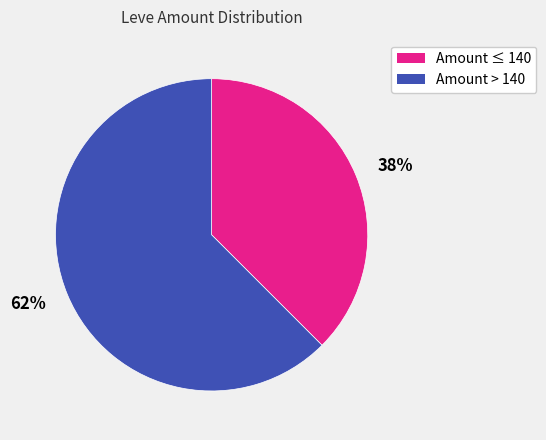

What is the smallest slice in the pie chart?

38%